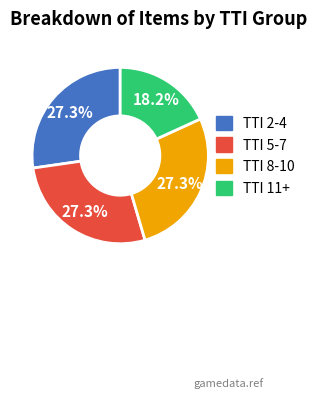

Do TTI 11+ and TTI 8-10 together represent more than half of the pie?

No